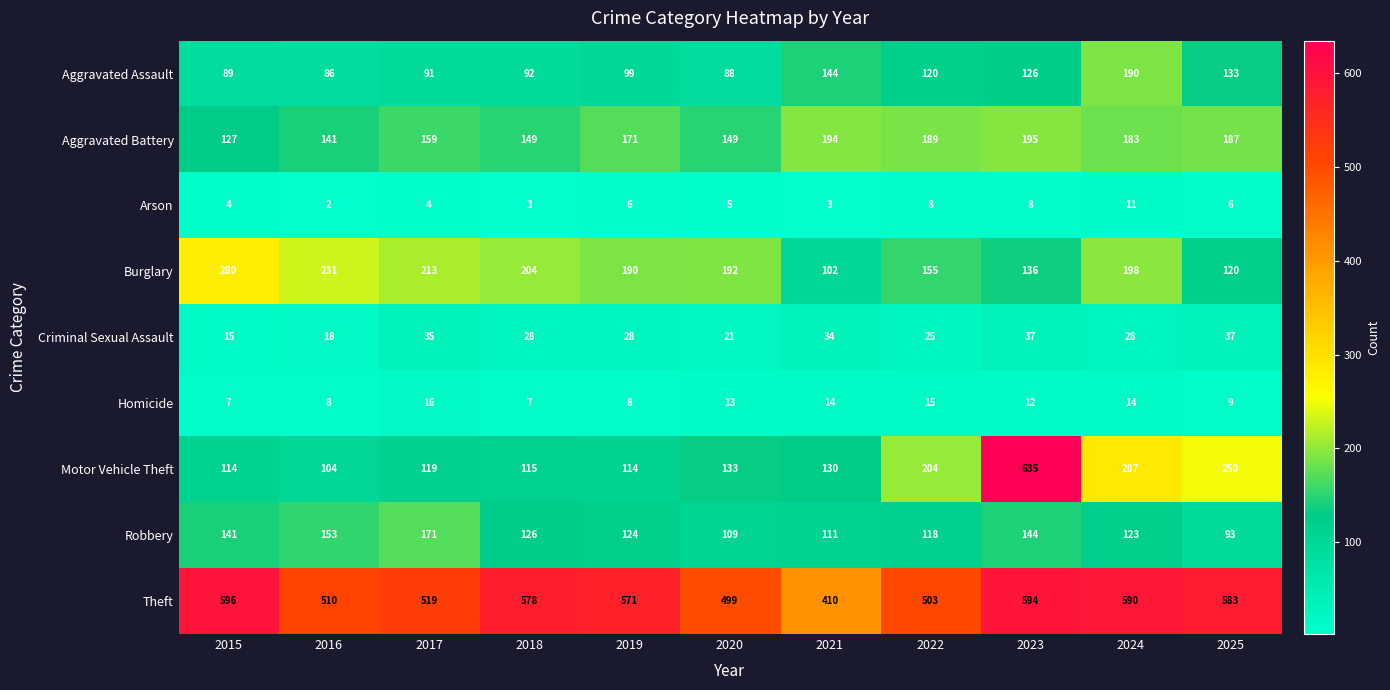

At which label does Theft first exceed 571?

2015